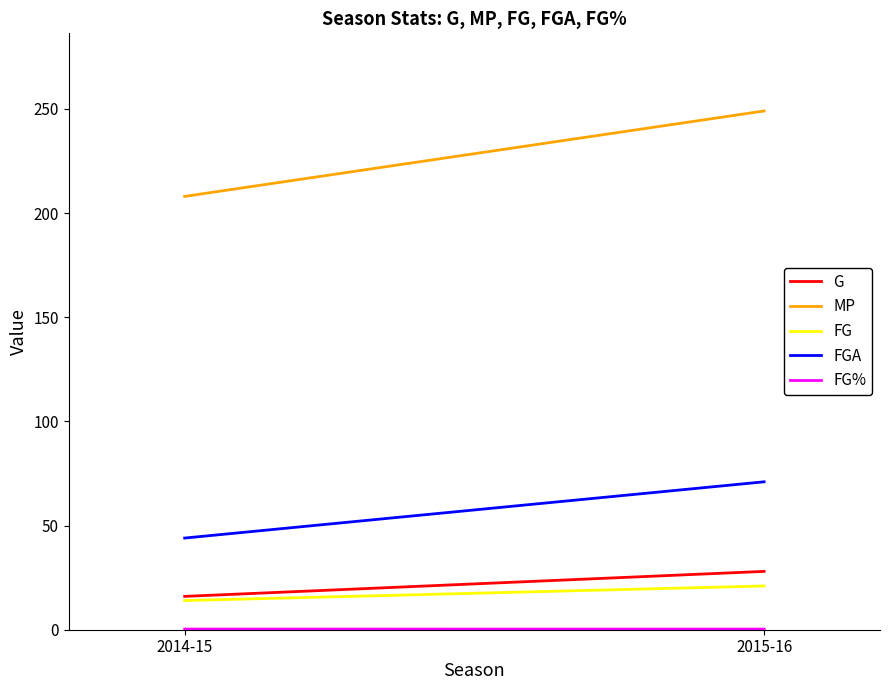

What is the difference between the MP values at 2015-16 and 2014-15?

41.0